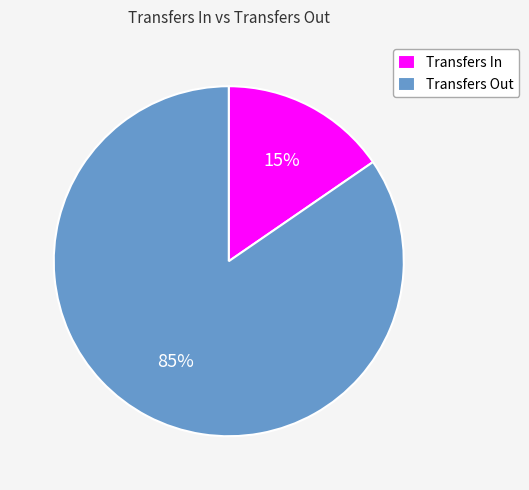

Count the number of slices in the pie.

2